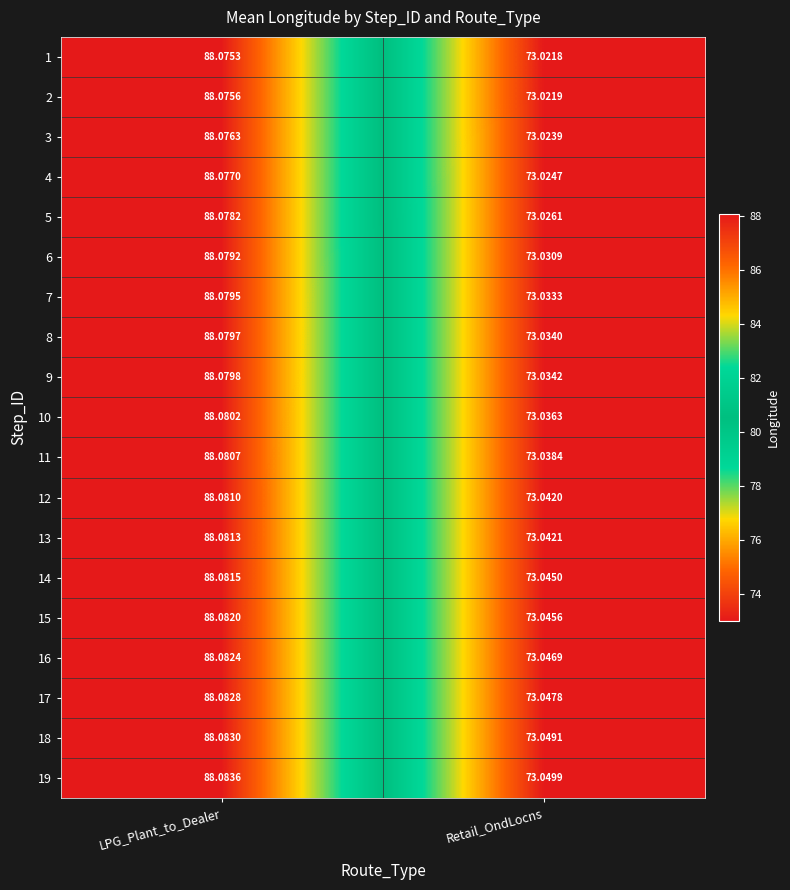

Which category has the highest value across all series?

LPG_Plant_to_Dealer